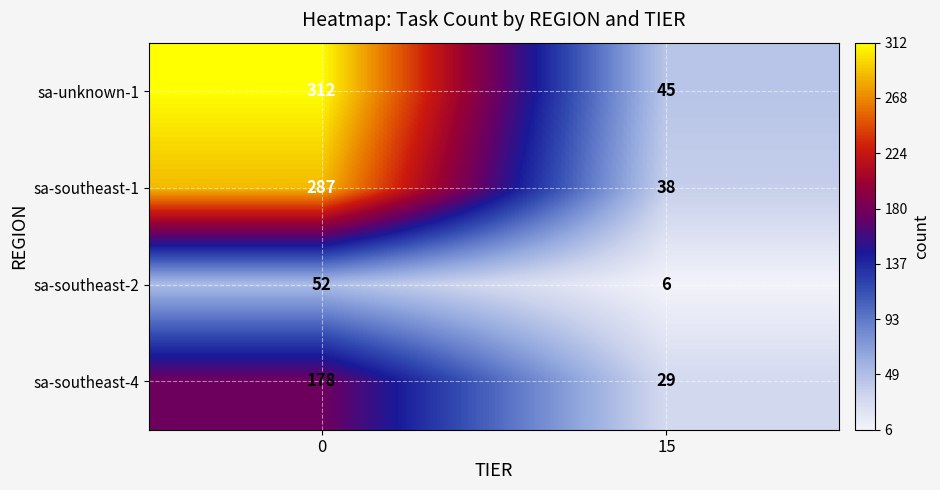

Reading left to right, transcribe all the data shown in this chart.

sa-unknown-1: 312	45
sa-southeast-1: 287	38
sa-southeast-2: 52	6
sa-southeast-4: 178	29